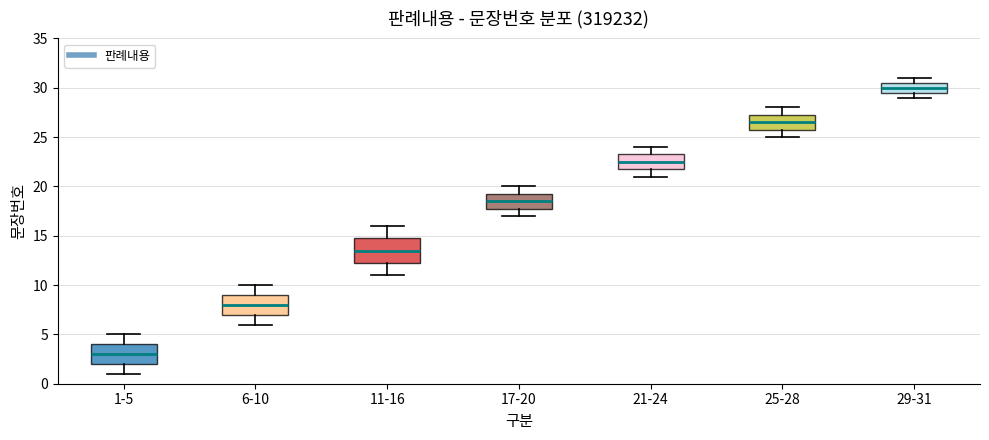

Where does the upper whisker of the box for 1-5 end on the y-axis? The values are not printed on the chart, so give them approximately, as read against the axis.

5.0